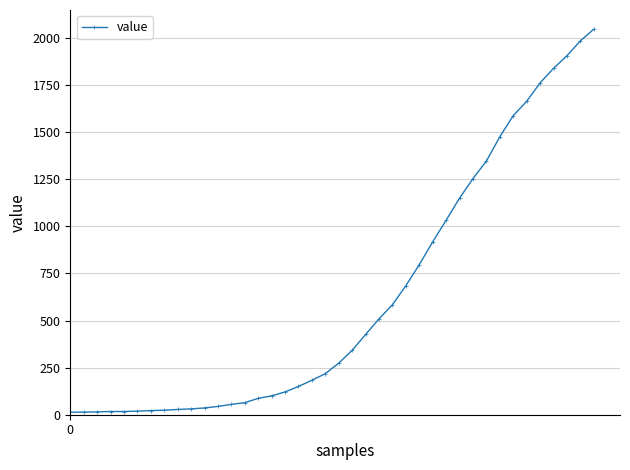

What is the maximum value shown in the chart?

2047